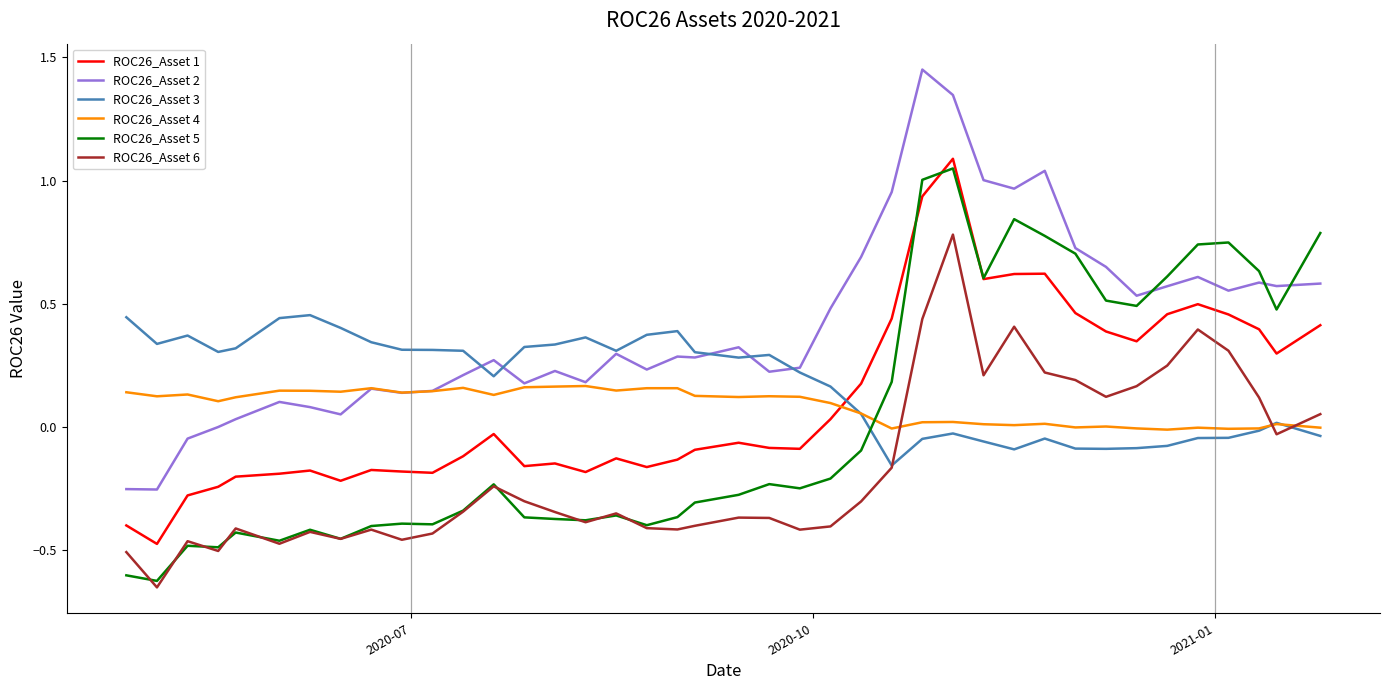

Which series has the largest range (max minus min)?

ROC26_Asset 2